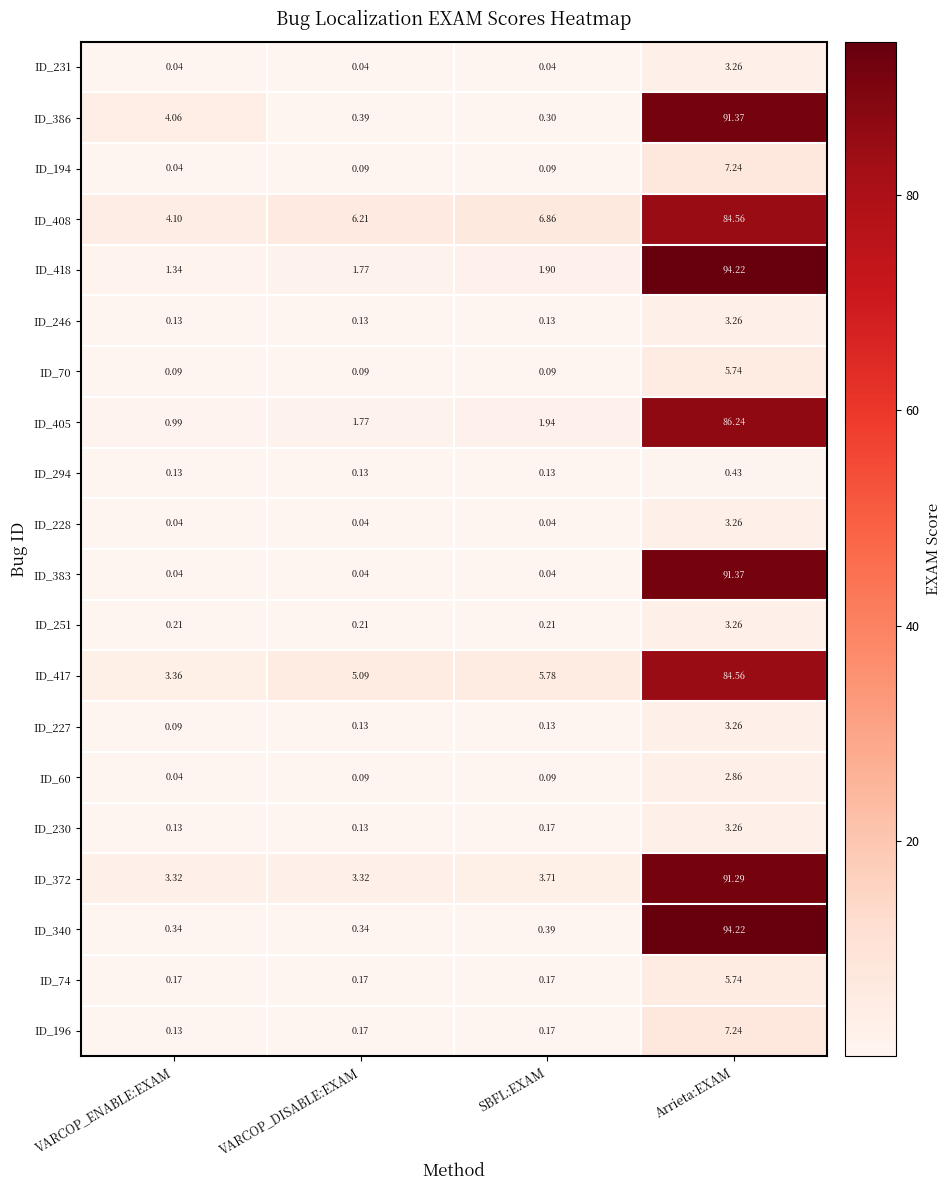

Is the value of ID_340 at VARCOP_DISABLE:EXAM greater than the value of ID_70 at Arrieta:EXAM?

No